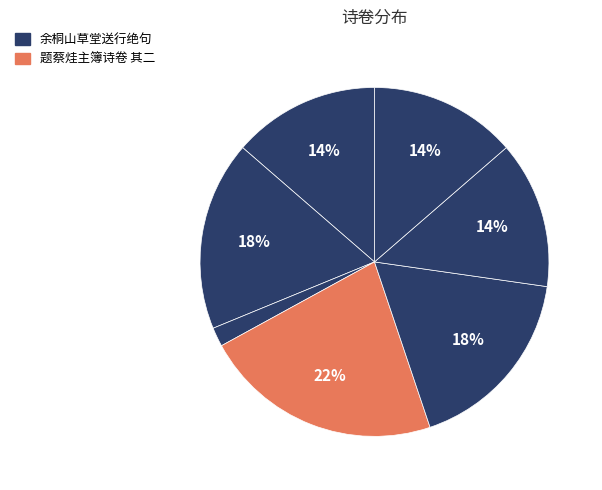

Count the number of slices in the pie.

7